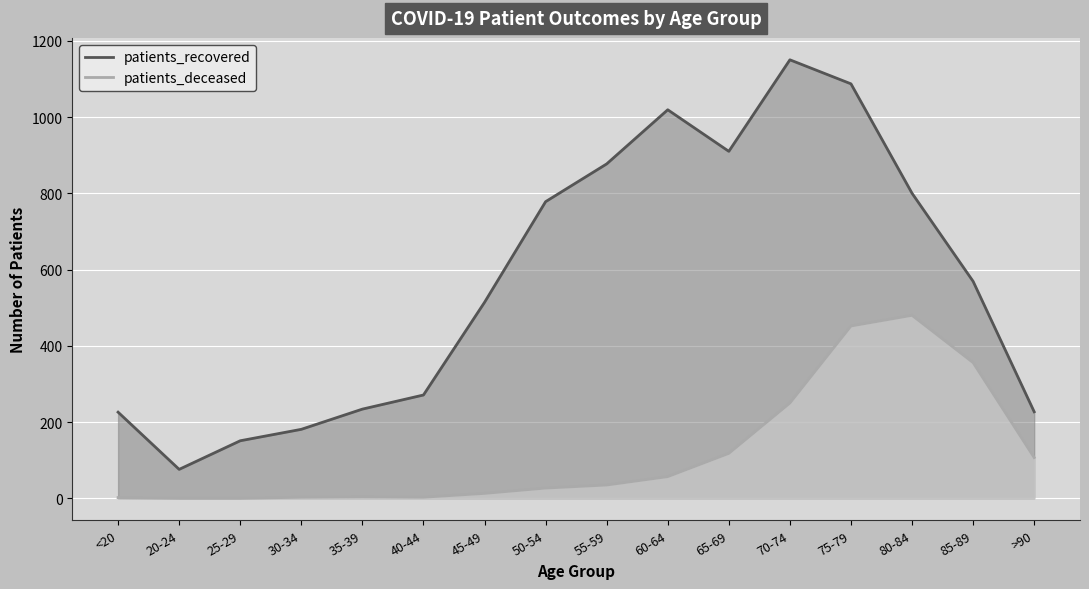

True or false: patients_recovered and patients_deceased intersect in this chart.

False